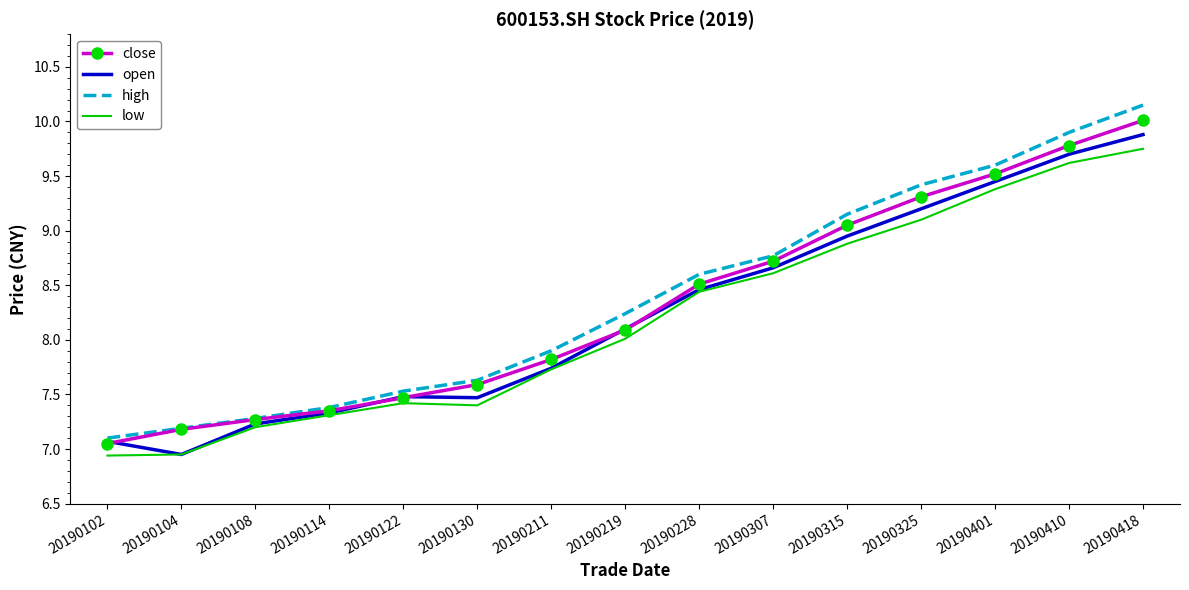

Which series has the largest range (max minus min)?

high